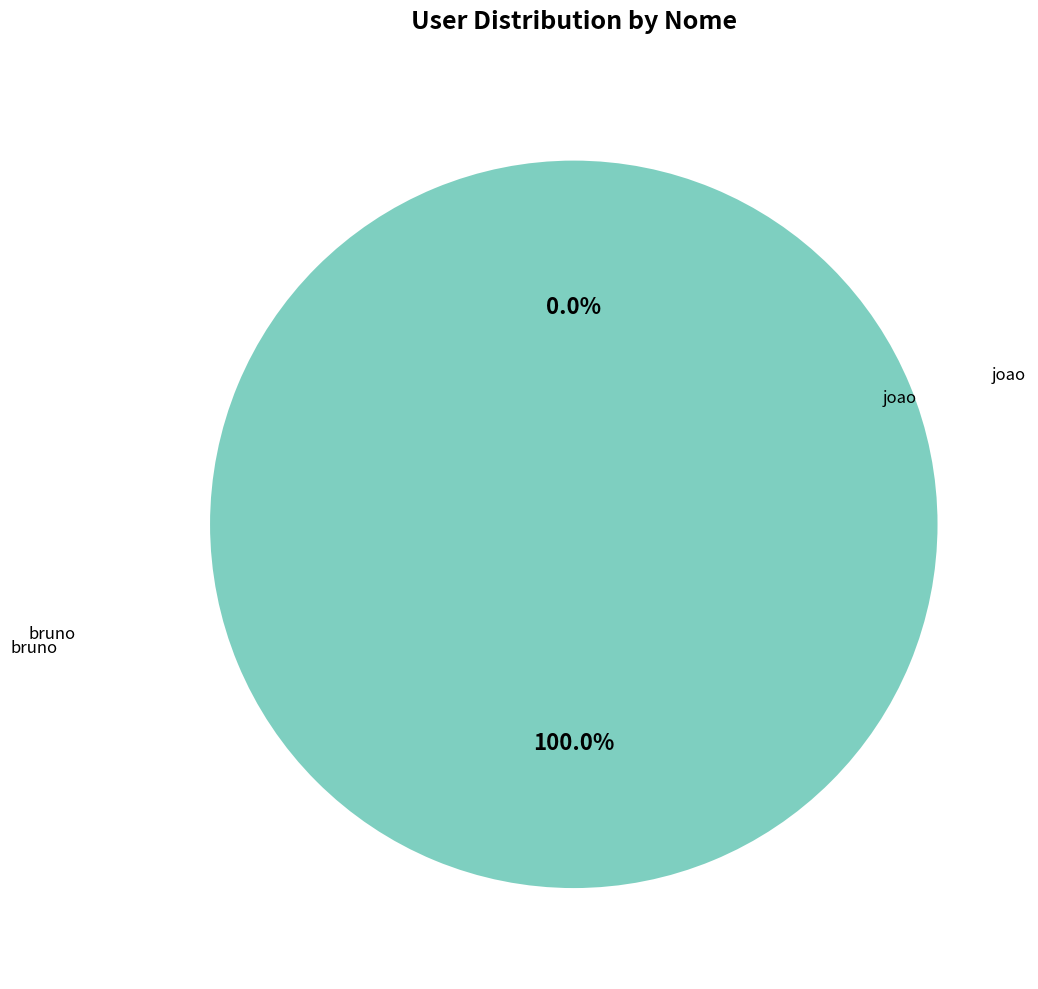

What is the largest slice in the pie chart?

bruno